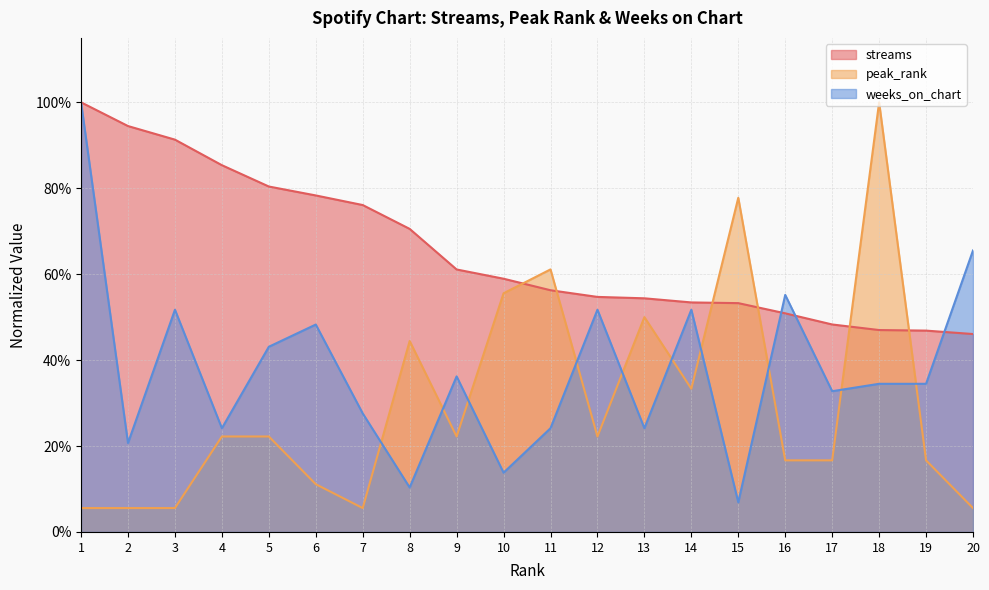

What is the difference between the second highest and minimum values in the streams series?

0.5